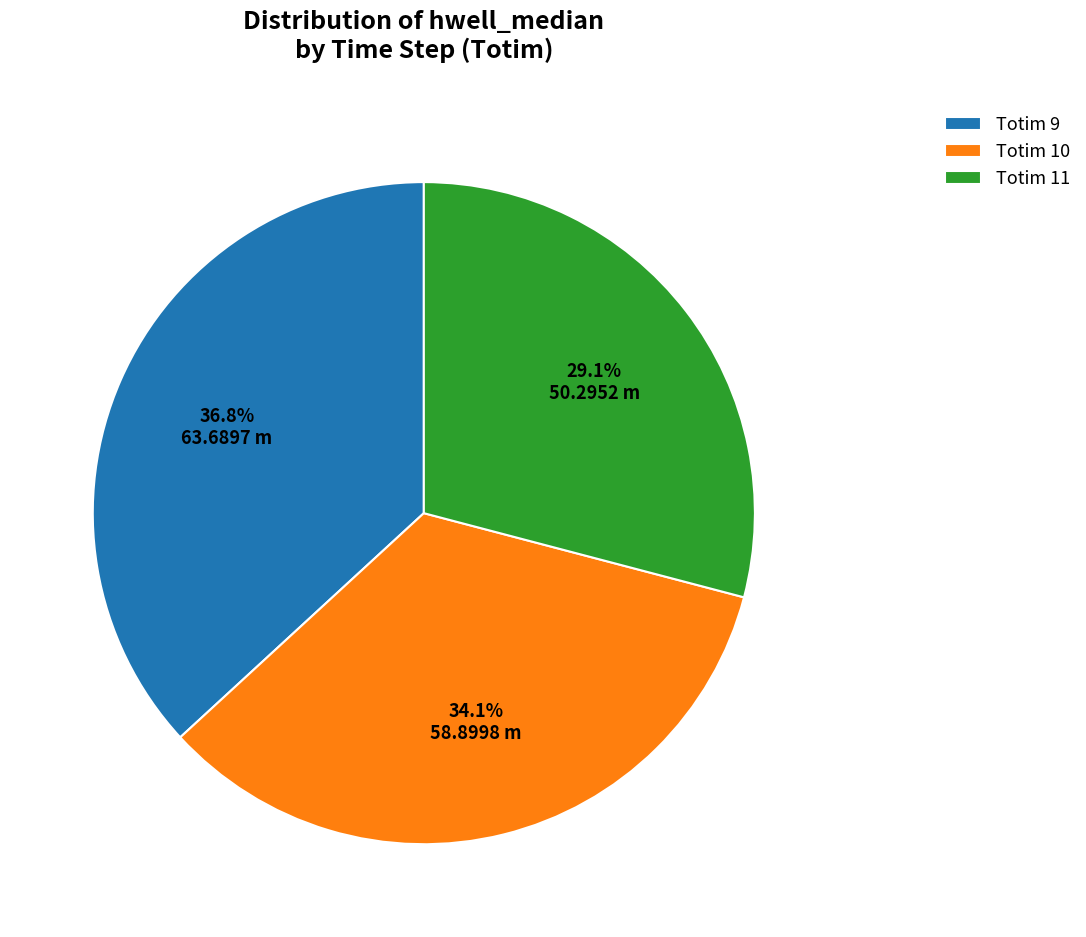

Approximately how many times larger is the value at Totim 9 compared to Totim 10?

1.1